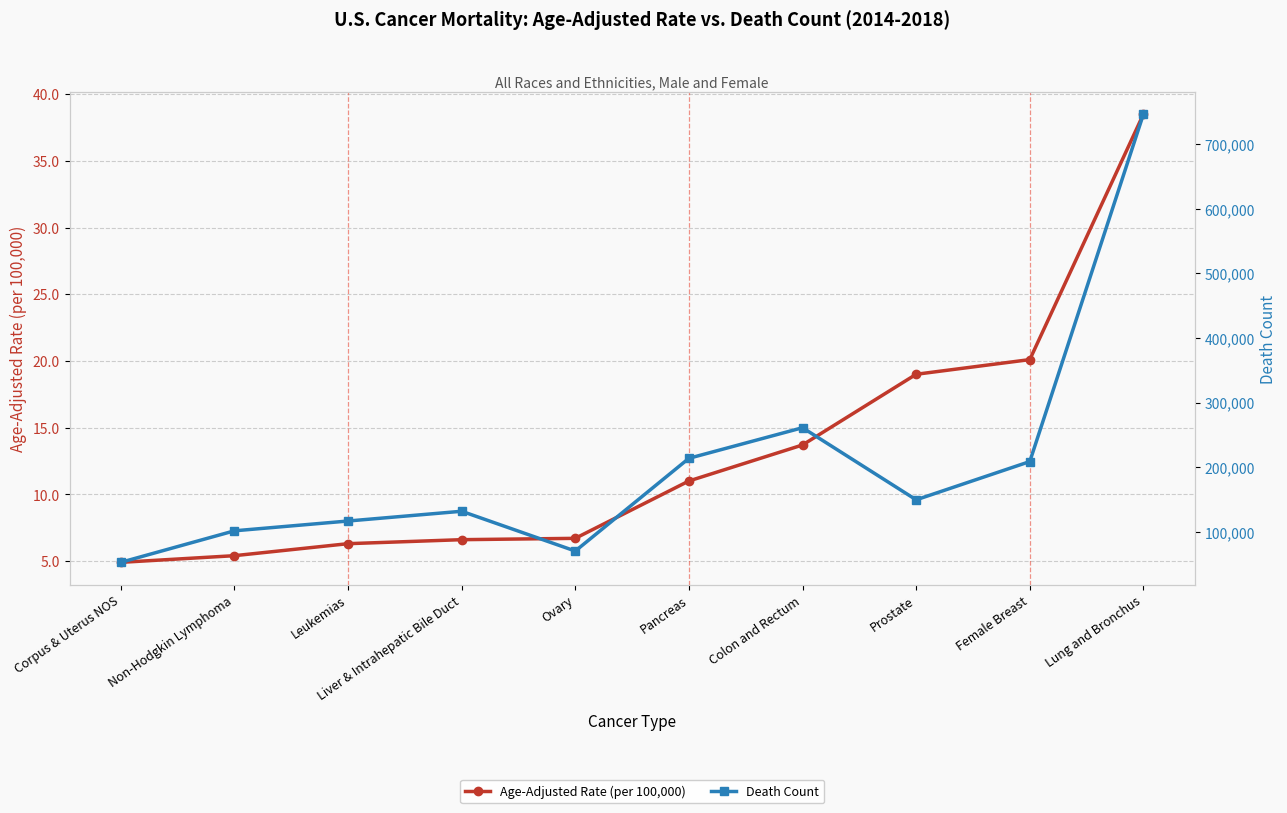

Is the value of Death Count at Liver & Intrahepatic Bile Duct greater than the value of Age-Adjusted Rate (per 100,000) at Prostate?

Yes